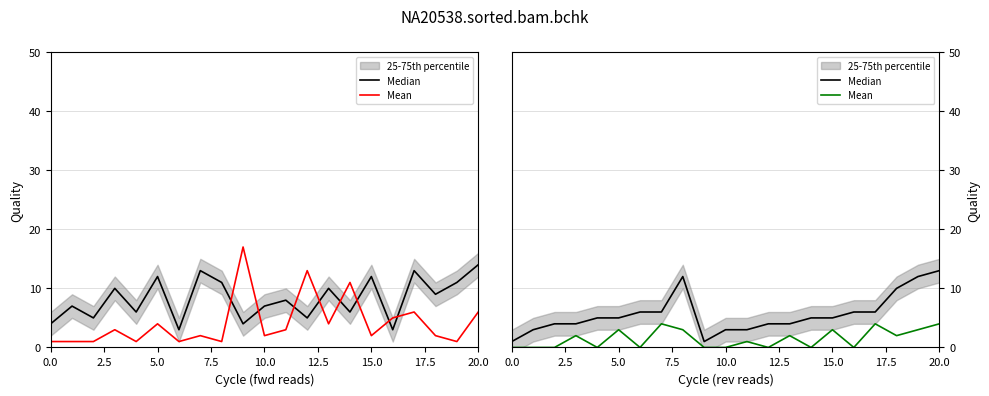

List the series in order of their overall mean, highest first.

Median, Mean